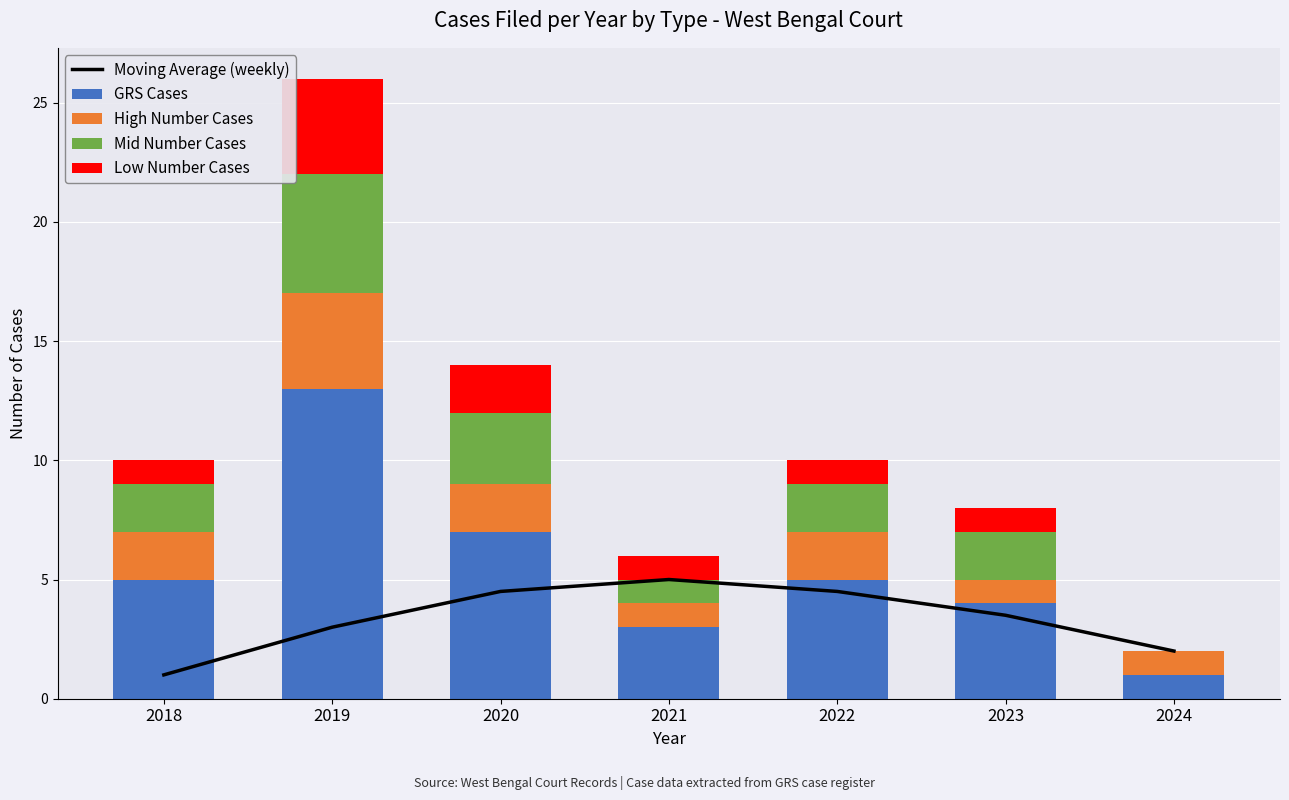

What is the difference between the maximum and minimum values in the Low Number Cases series?

4.0